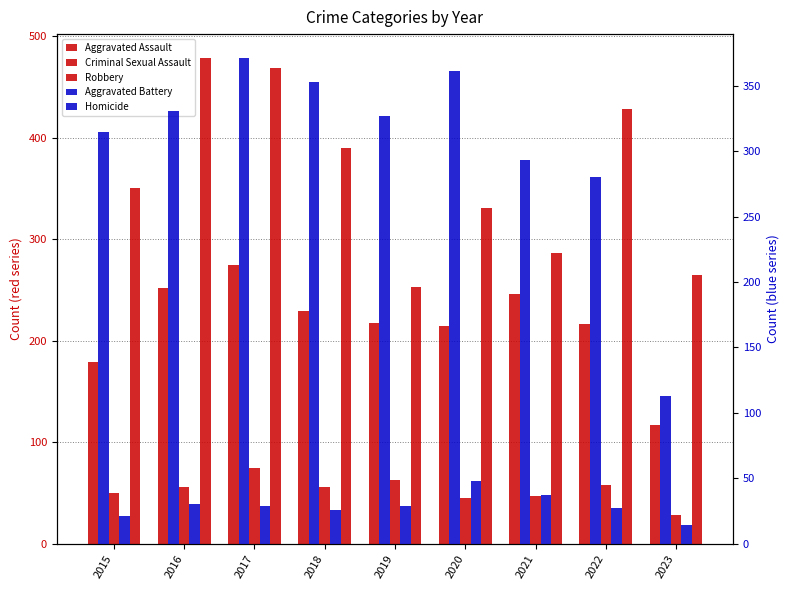

What is the maximum value shown in the chart?

478